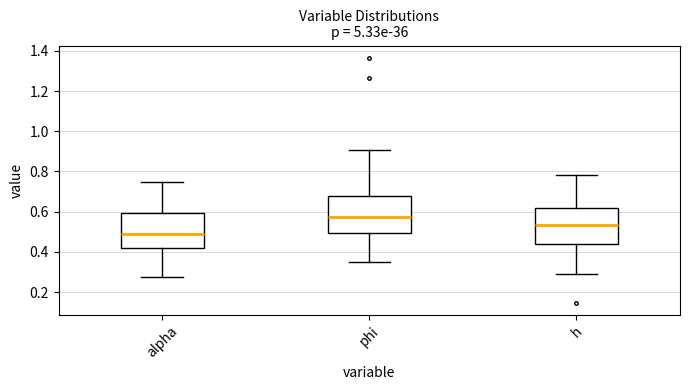

Where is the upper edge of the box for alpha on the y-axis? The values are not printed on the chart, so give them approximately, as read against the axis.

0.60